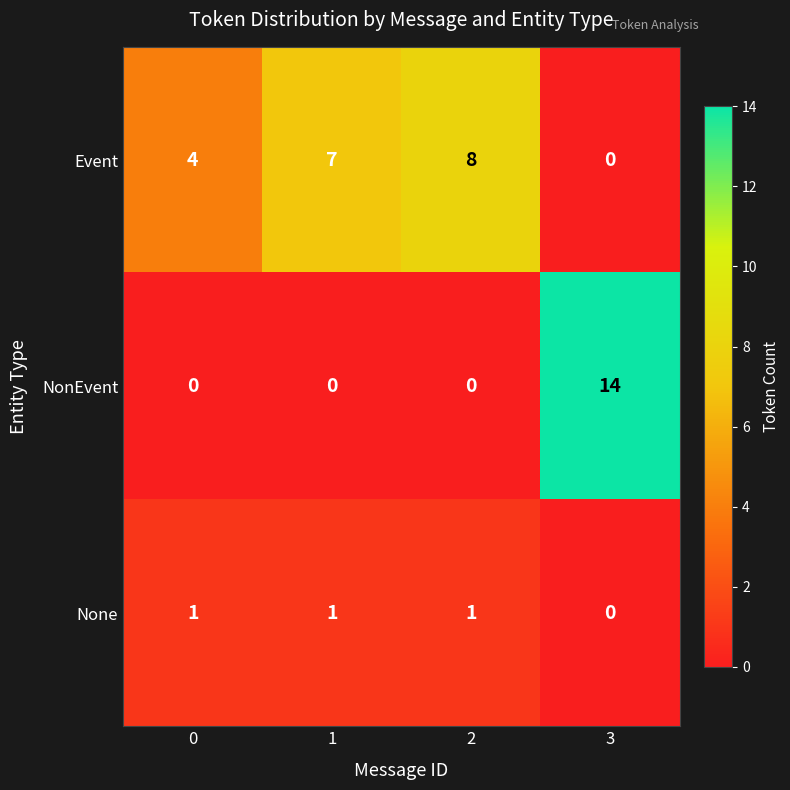

Count the NonEvent values in the range 0 to 14.

4